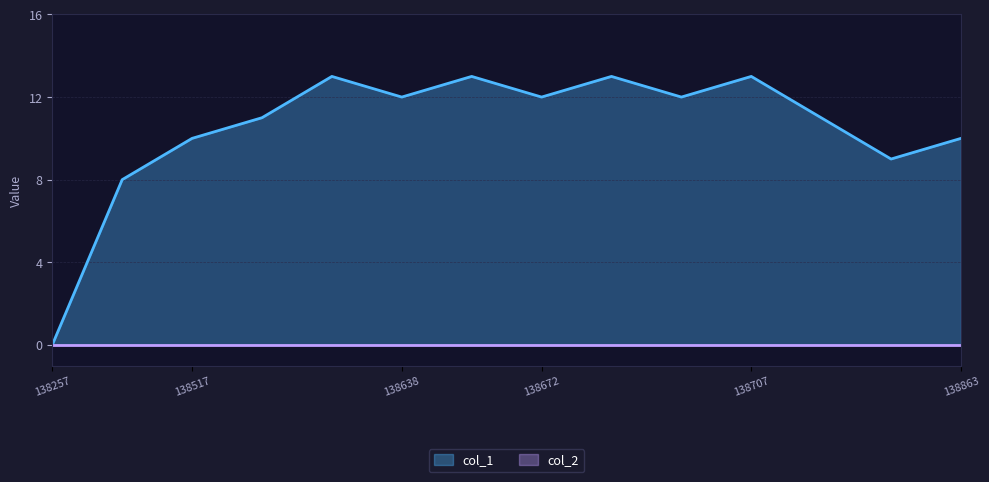

What is the maximum value shown in the chart?

13